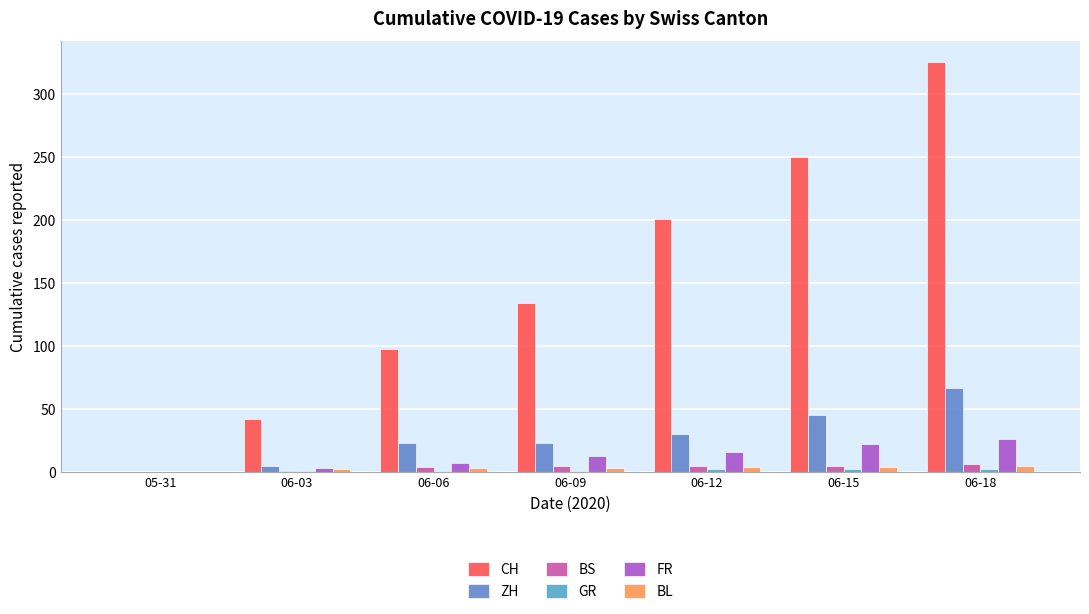

What is the value of the ZH bar at the 5th from the left?

30